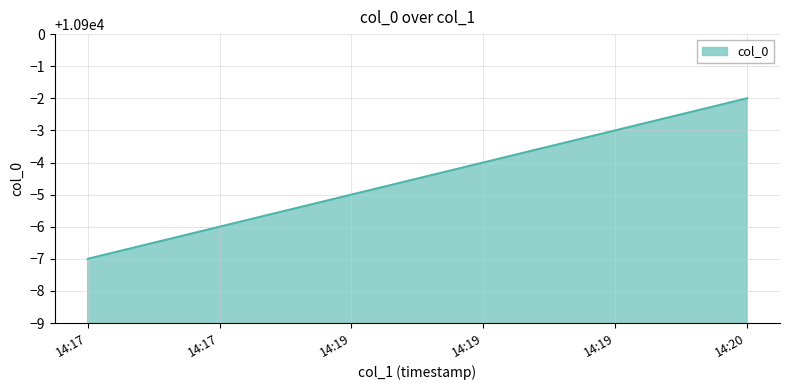

Count the number of categories in the chart.

6